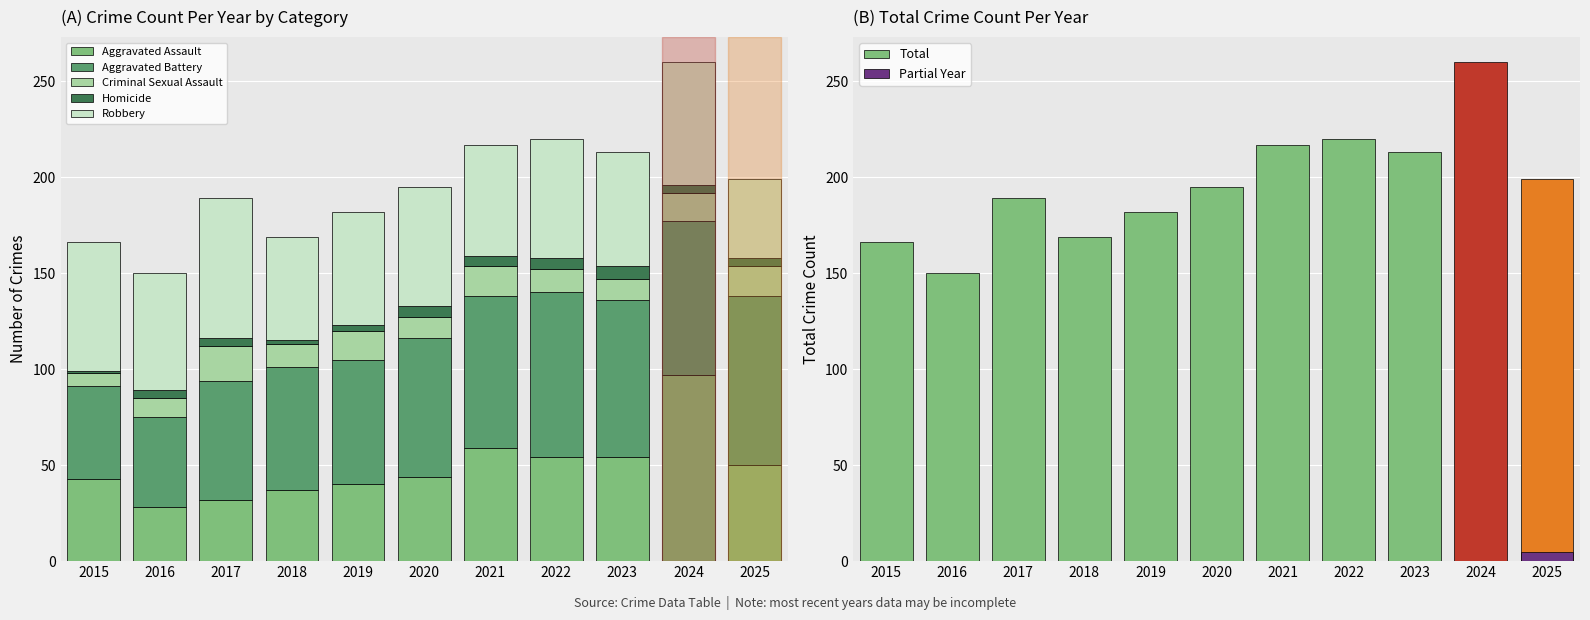

Which has a higher value, 2017 or 2016?

2017